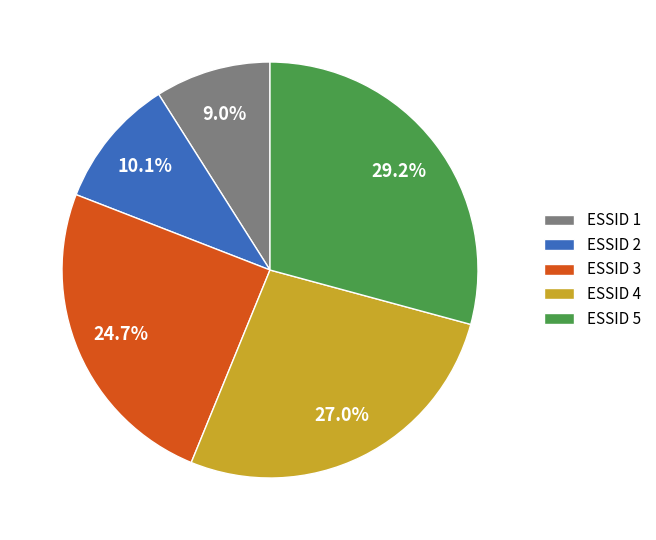

What is the ratio of the value at ESSID 1 to the value at ESSID 5?

0.3